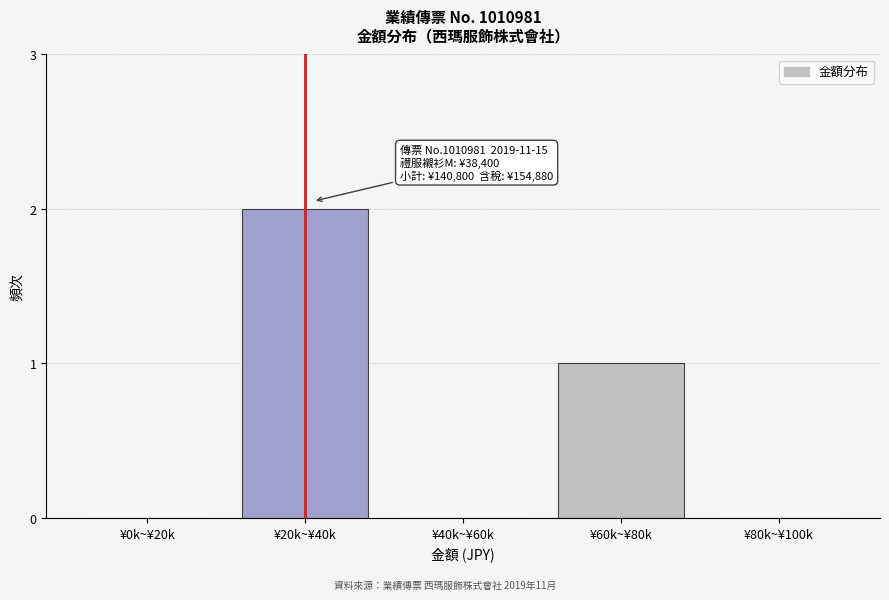

Reading left to right, transcribe all the data shown in this chart.

¥0k~¥20k=0	¥20k~¥40k=2	¥40k~¥60k=0	¥60k~¥80k=1	¥80k~¥100k=0